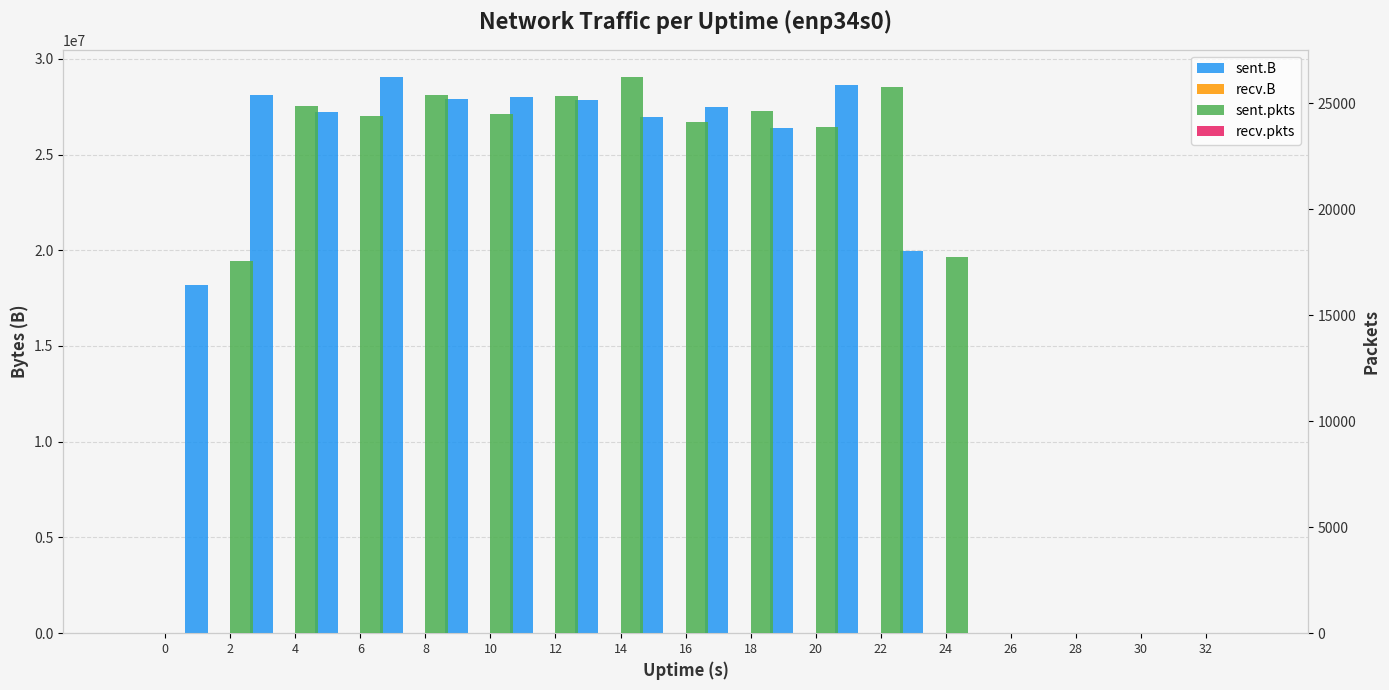

Are the bars horizontal?

No